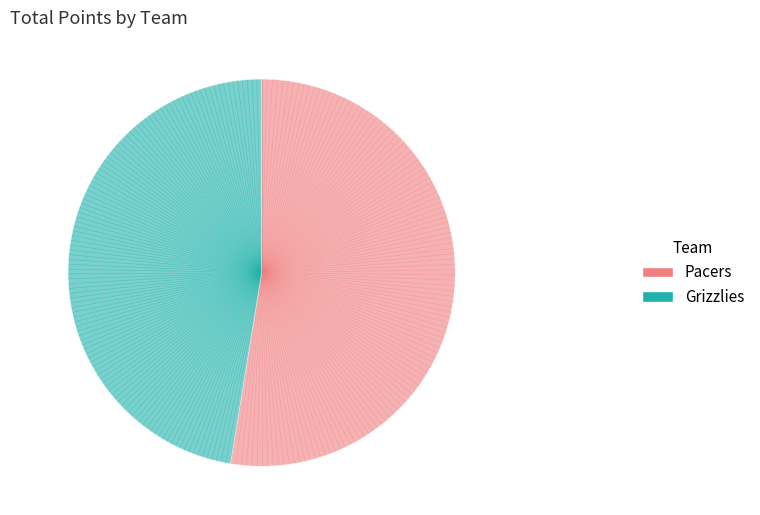

Which slice is the smallest?

Grizzlies